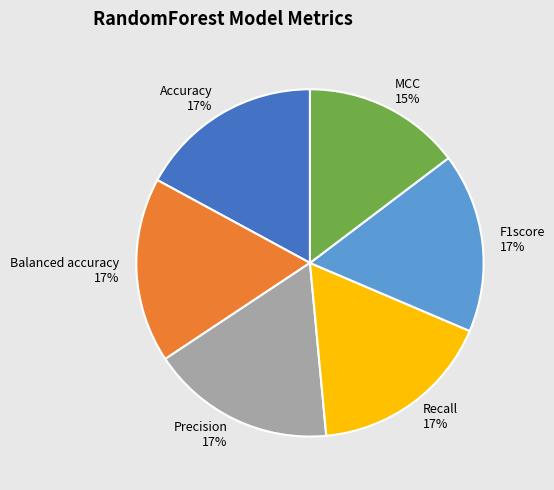

Do F1score and Recall together represent more than half of the pie?

No